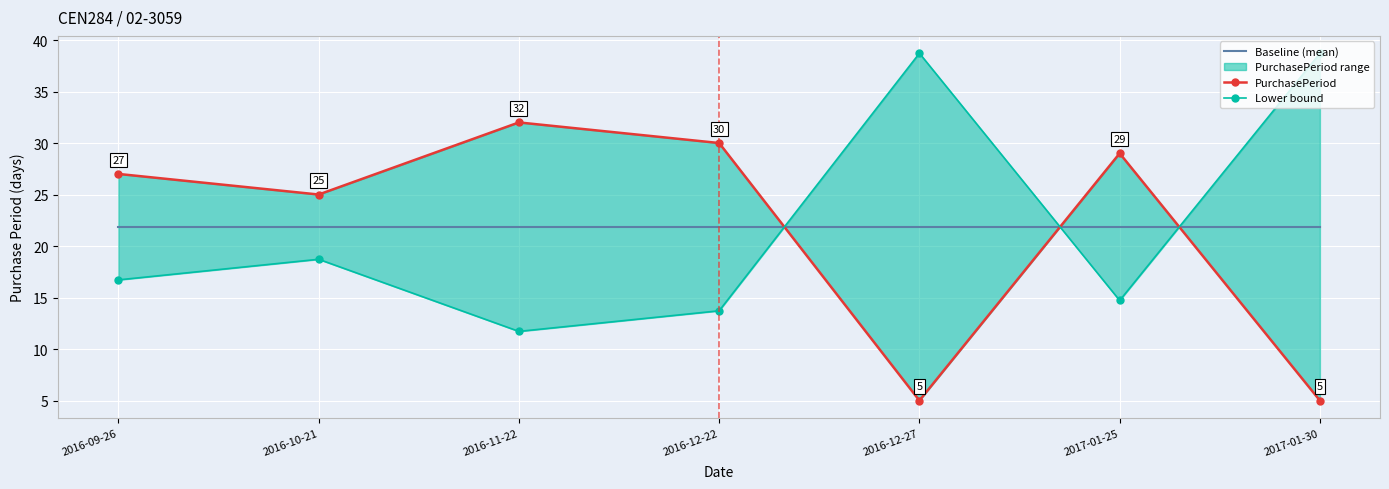

The value of Baseline (mean) at 2017-01-25 is 5.2. True or false?

False